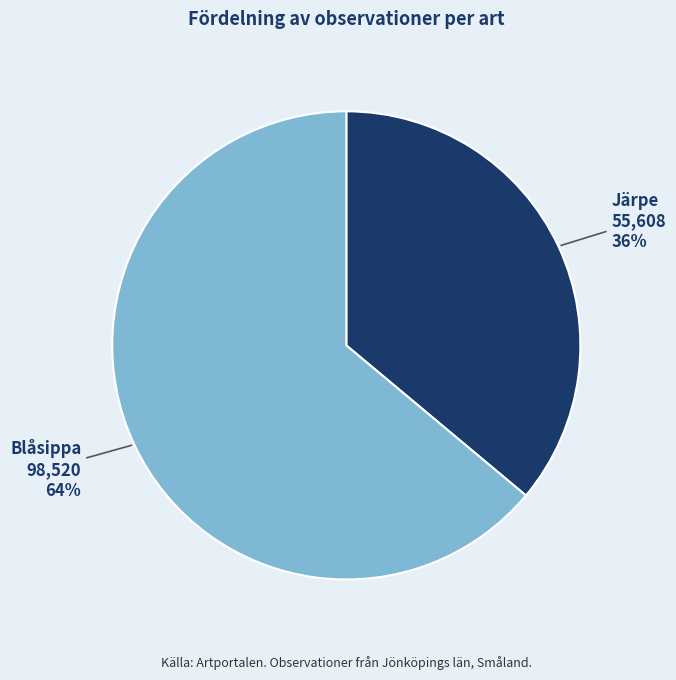

Is there any slice that represents more than half of the pie?

Yes